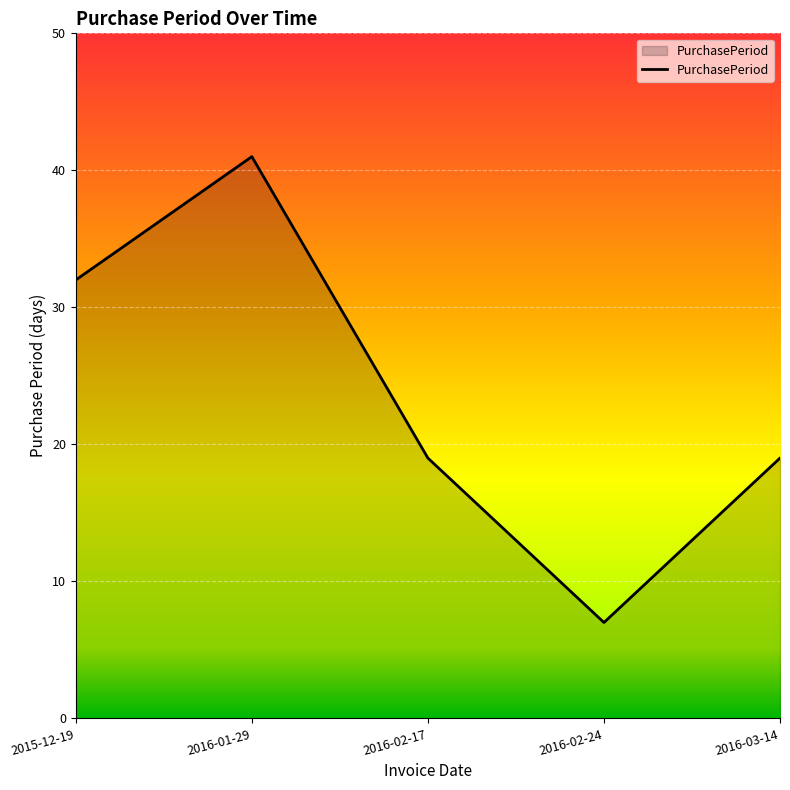

At which category does the data reach its first local peak?

2016-01-29